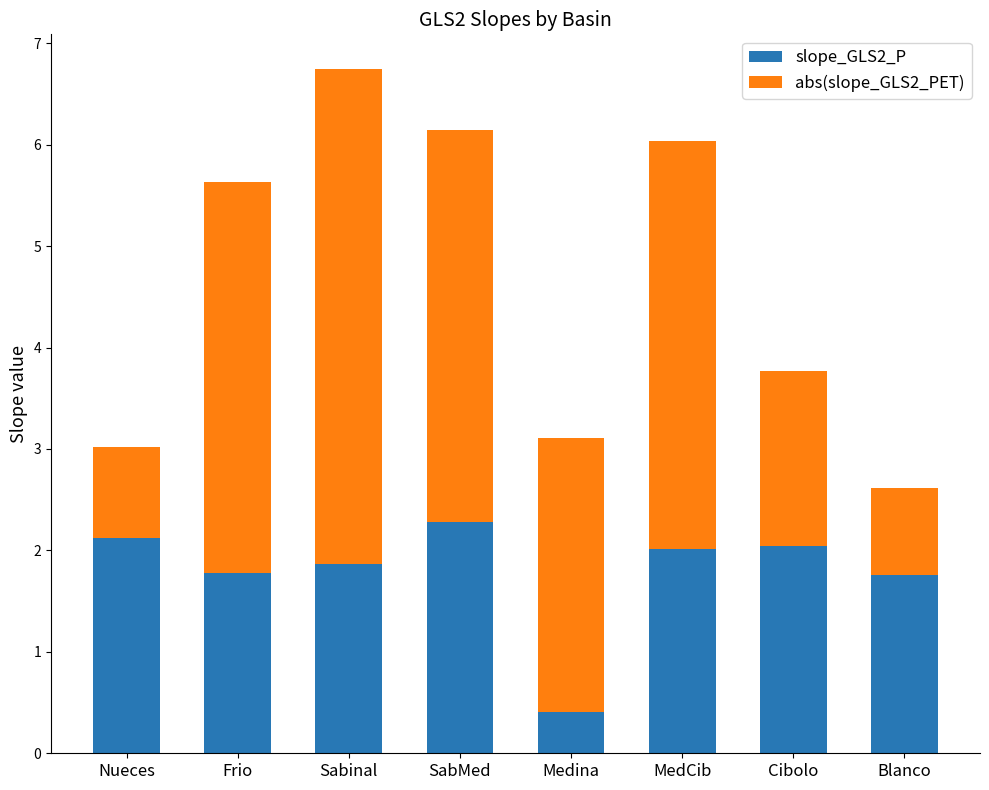

Does the chart contain any negative values?

No